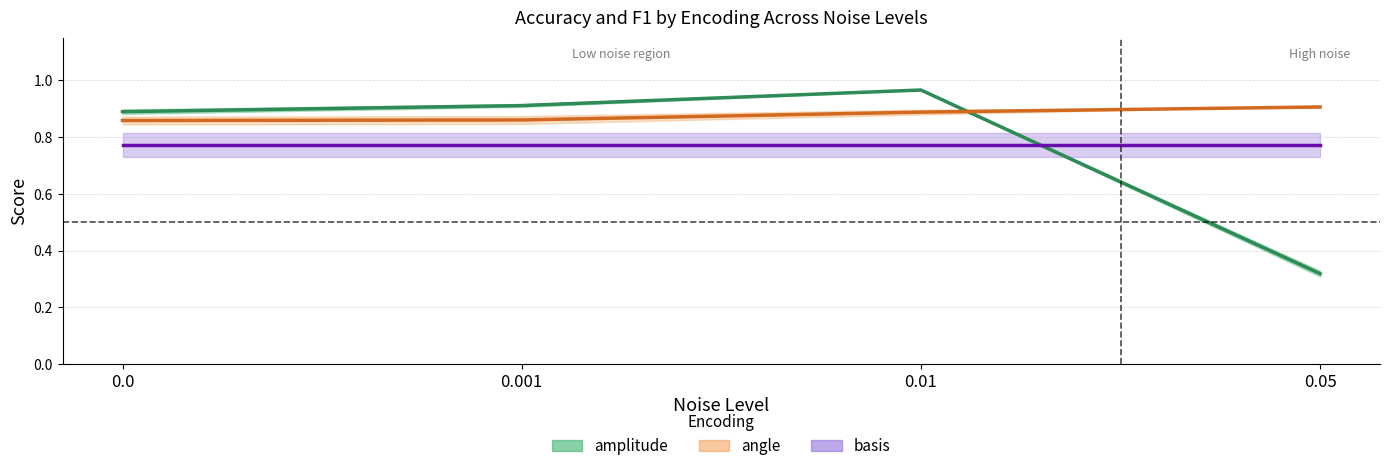

How many intersections are there between amplitude (mean score) and basis (mean score)?

1